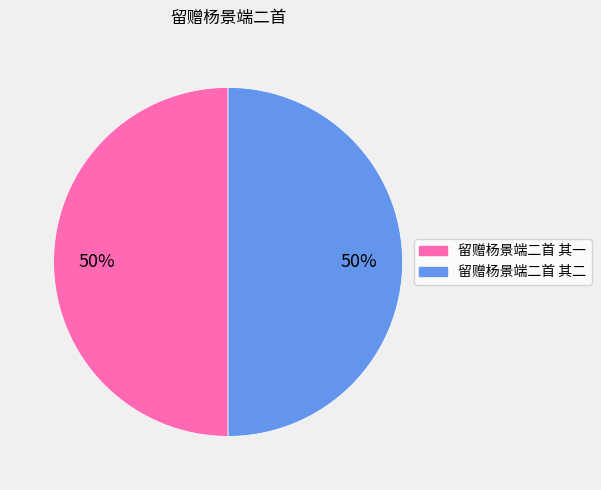

To the nearest percent, what portion does 留赠杨景端二首 其二 represent?

50%